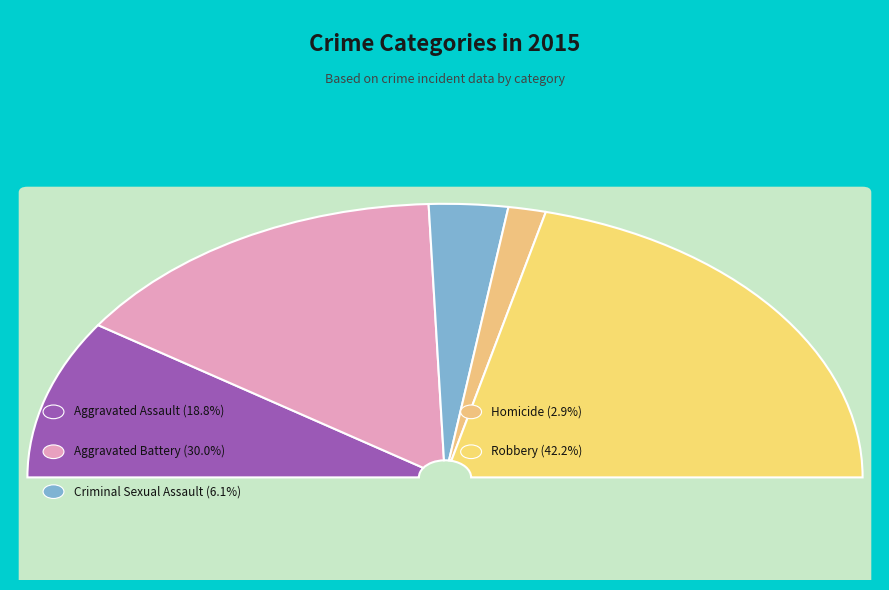

What portion of the pie excludes Homicide?

97.1%